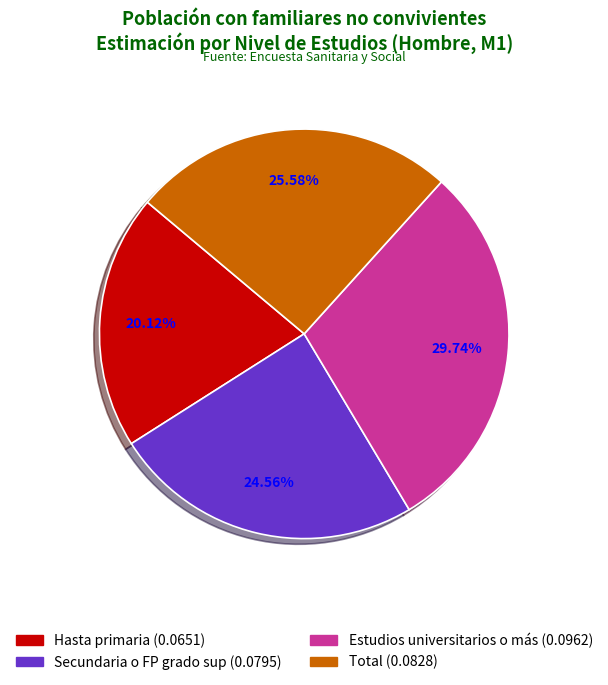

Does Hasta primaria account for over 50% of the chart?

No